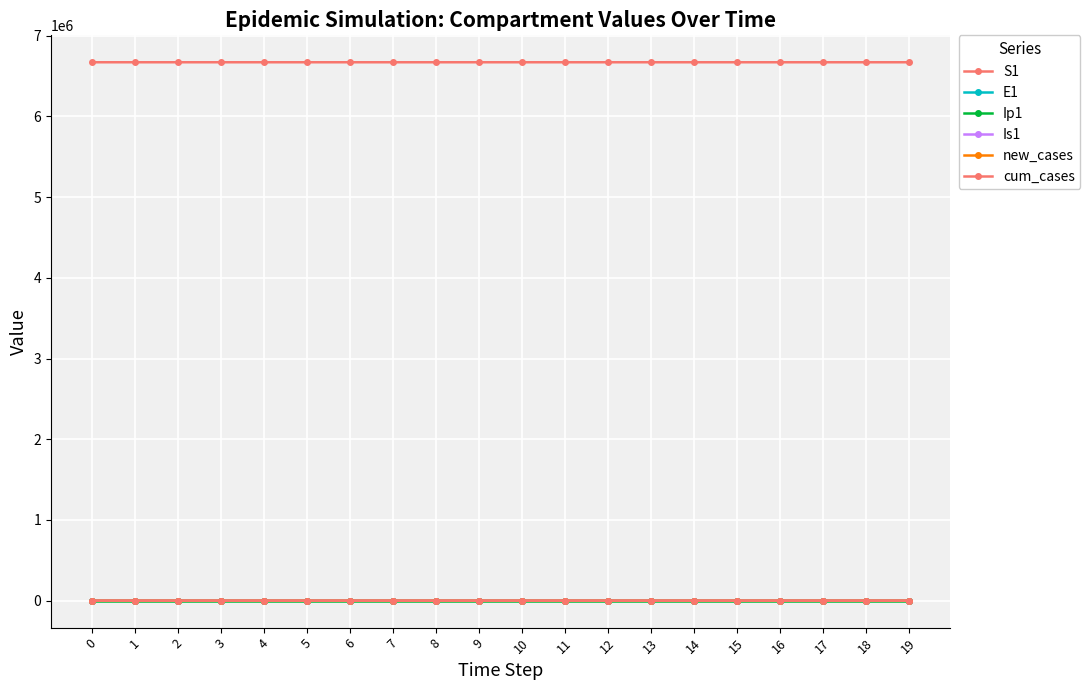

Rank the series by their maximum value, from lowest to highest.

Ip1, Is1, new_cases, E1, cum_cases, S1